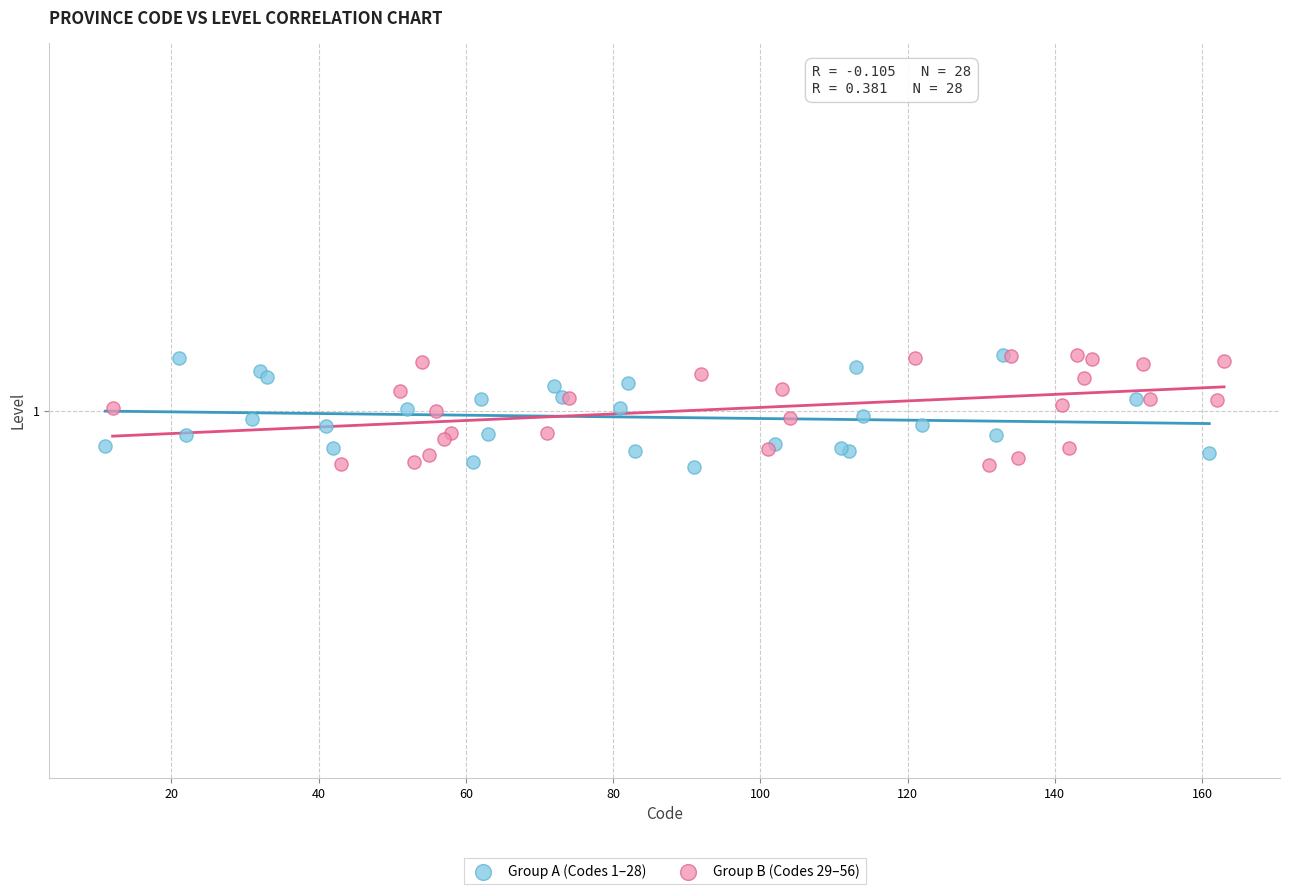

What are all the series names shown in the legend?

Group A (Codes 1–28), Group B (Codes 29–56)